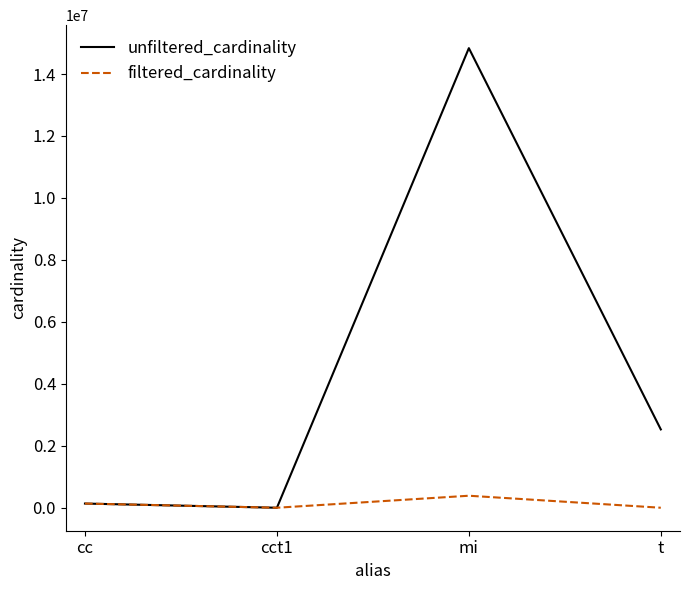

Which category has the highest value across all series?

mi